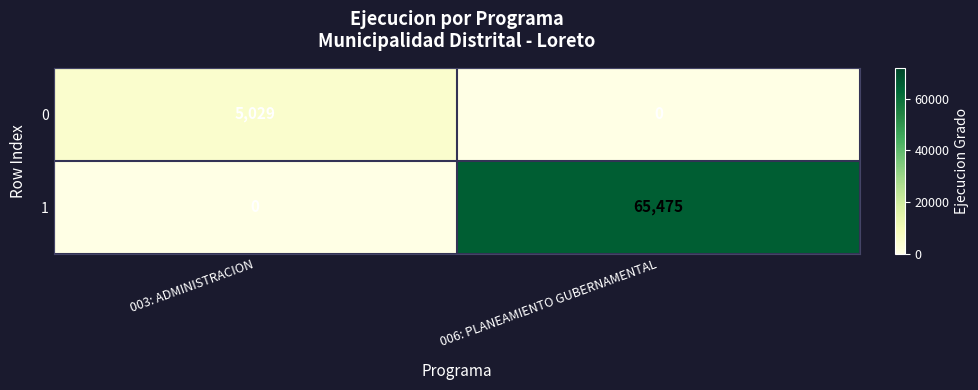

List the series in order of their overall mean, lowest first.

0, 1